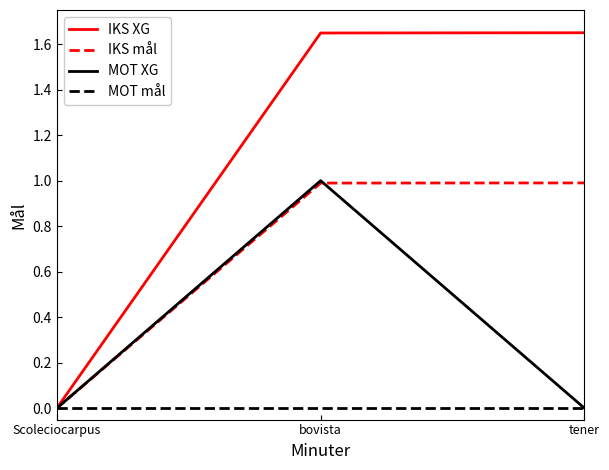

True or false: IKS mål has a value of 1.5 at bovista.

False